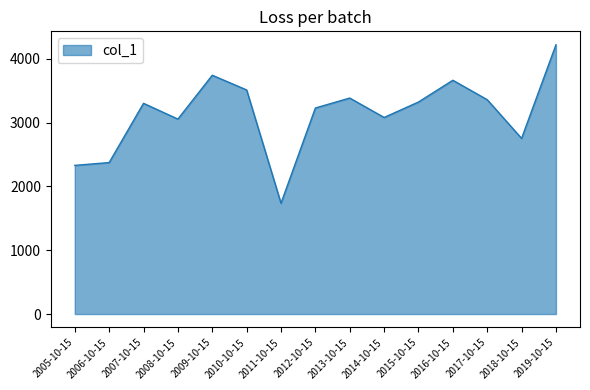

Is it true that the value at 2013-10-15 is 4735.9?

False